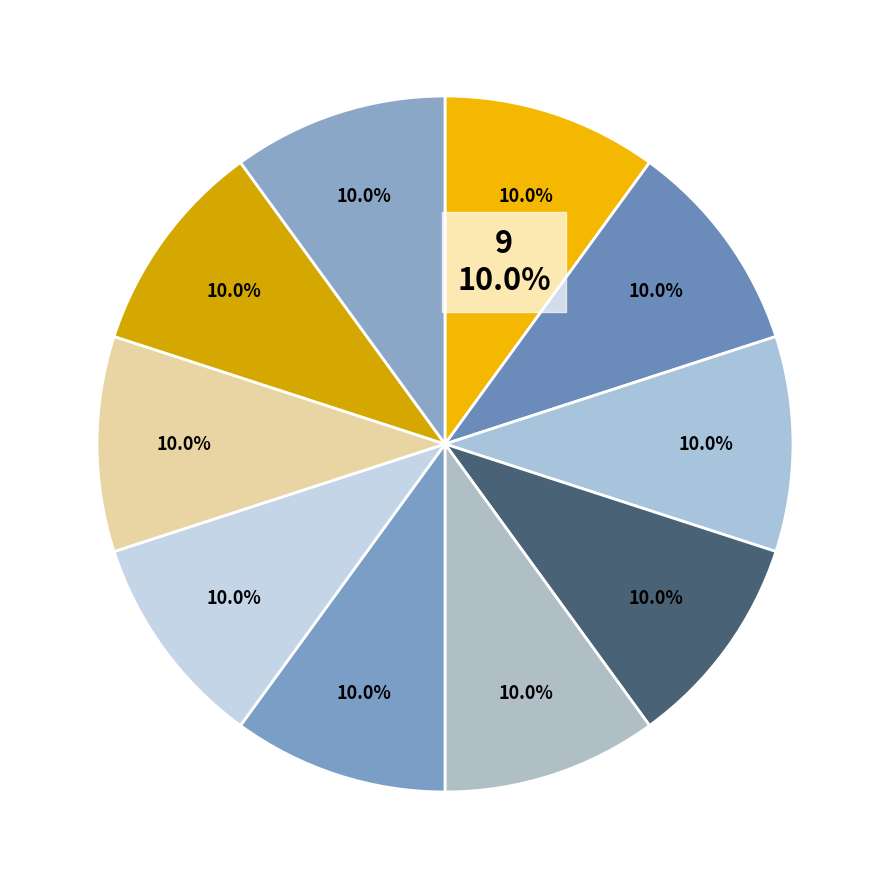

Is there any slice that represents more than half of the pie?

No